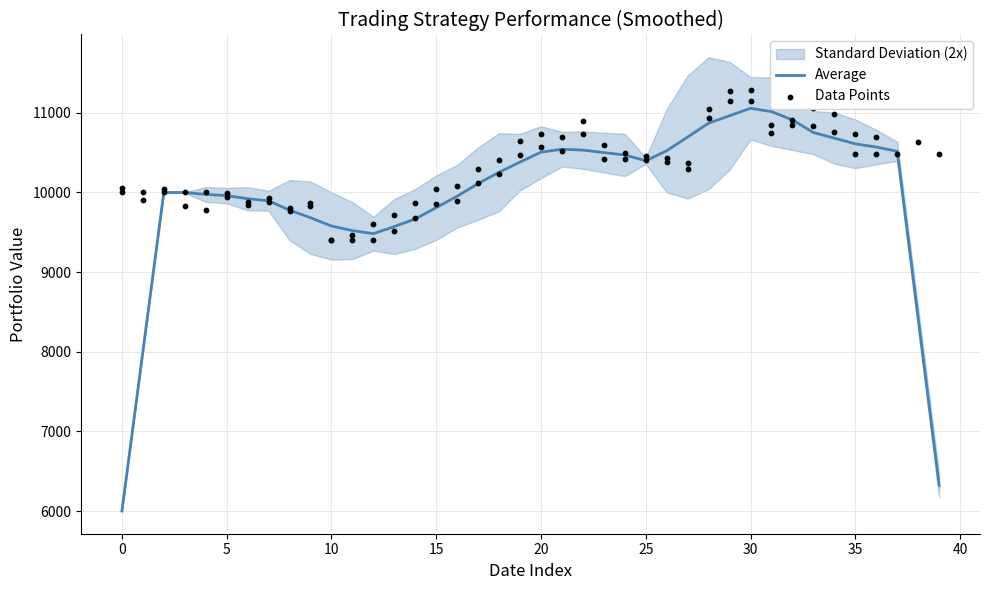

Which series reaches the maximum Y coordinate?

Data Points